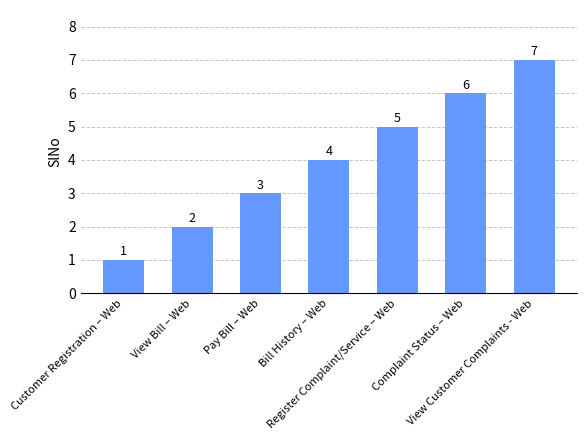

What is the minimum value shown in the chart?

1